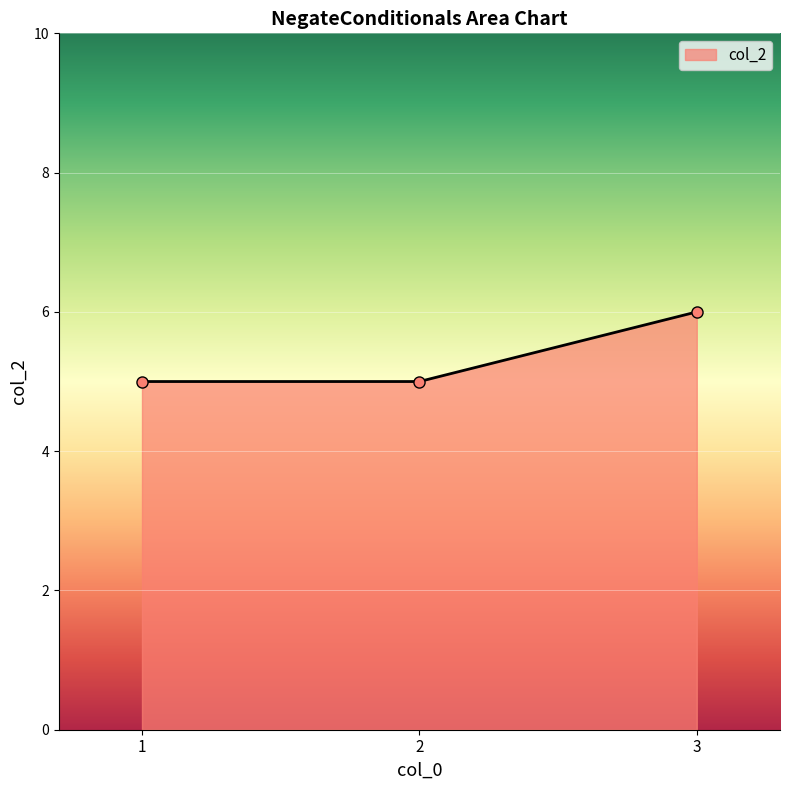

What is the smallest value displayed?

5